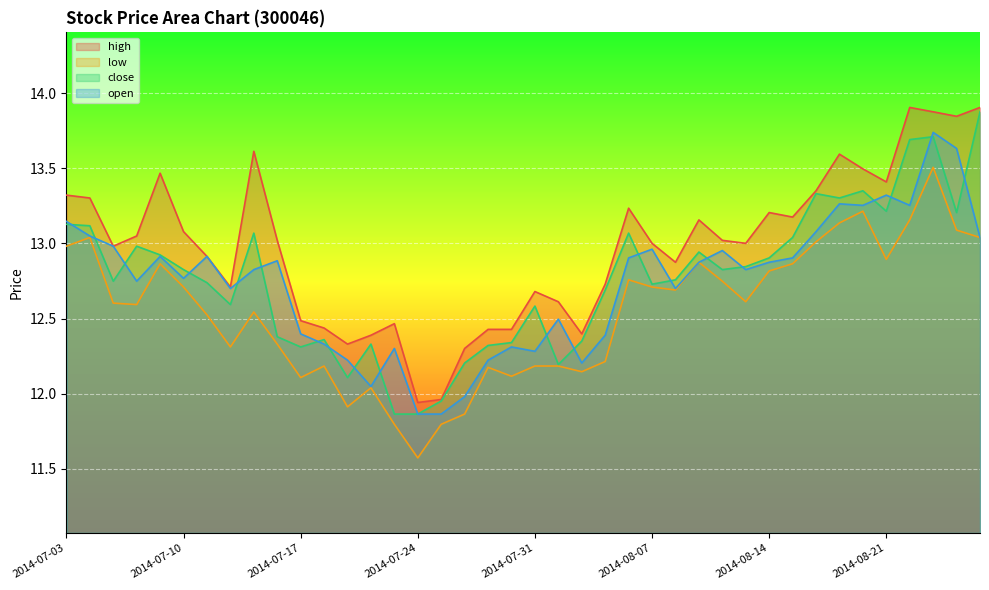

True or false: high and close cross at least once.

False